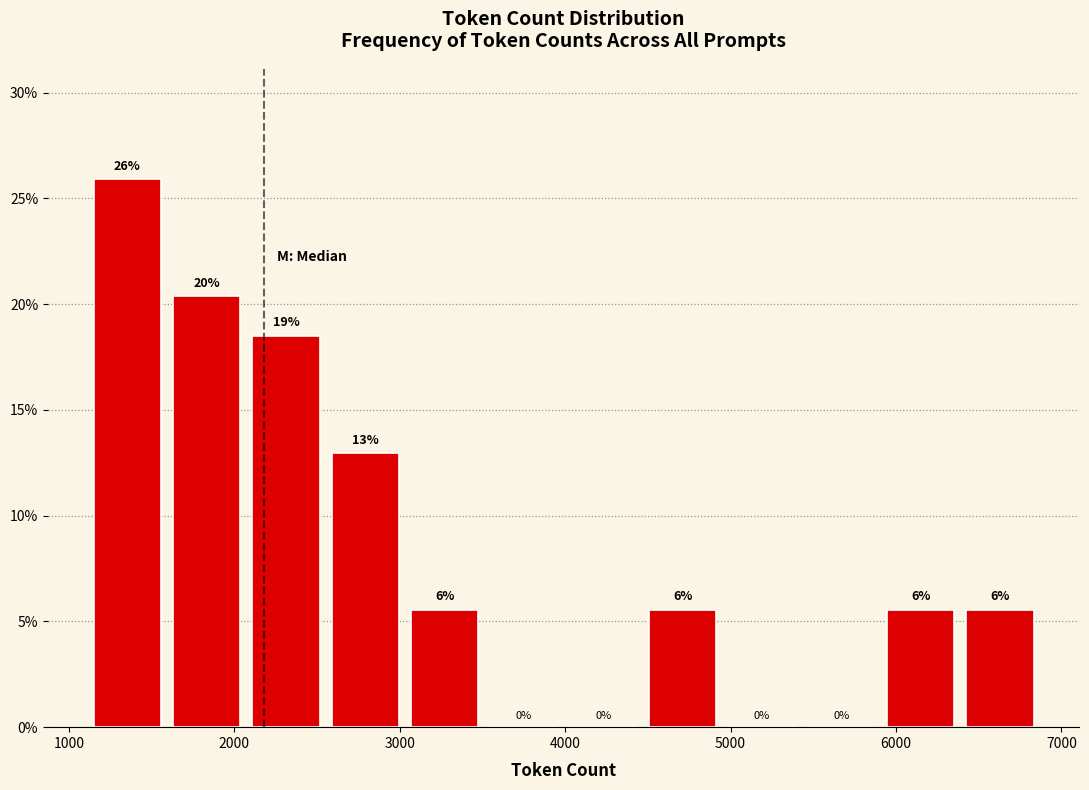

Which range on the x-axis has the tallest bar?

1100 to 1600